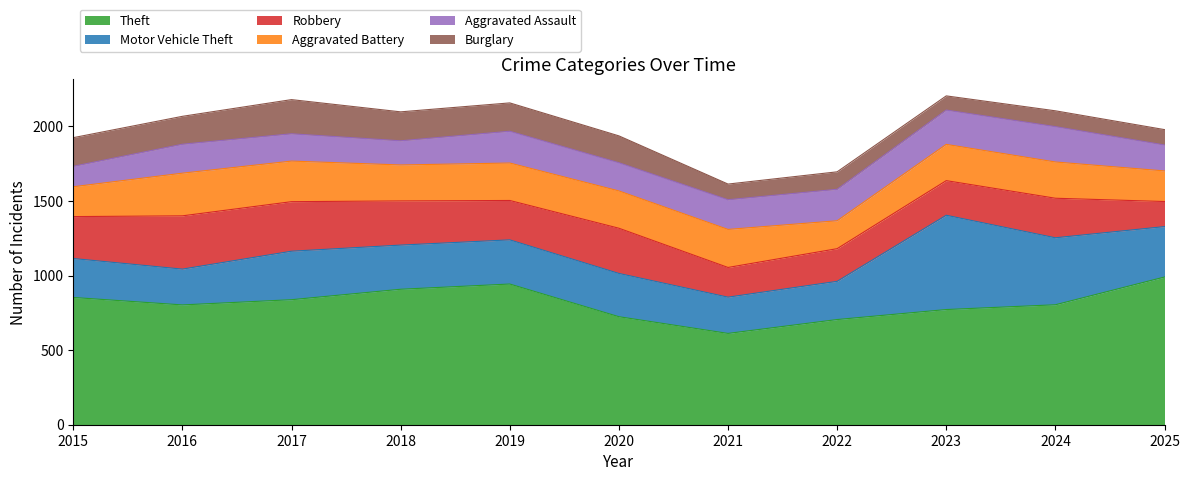

The value of Aggravated Battery at 2022 is 284. True or false?

False